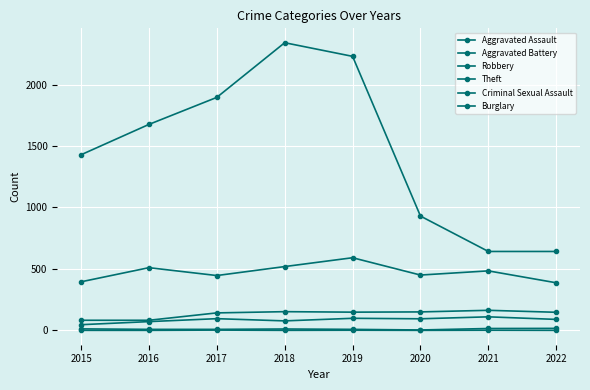

What is the greatest value displayed?

2341